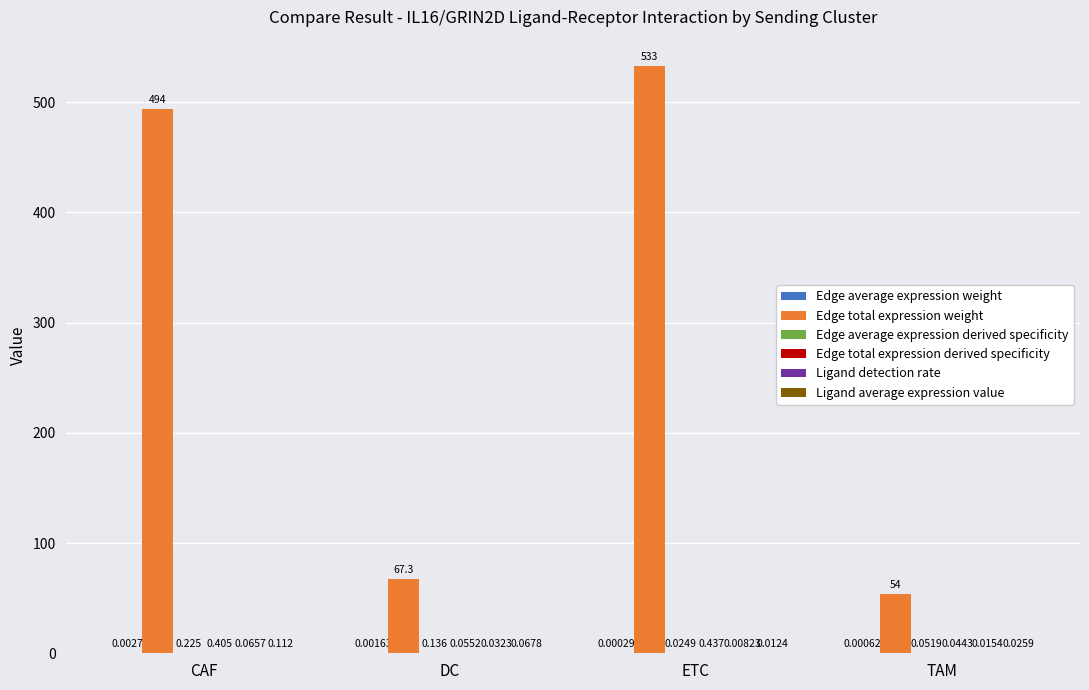

Which category has the highest value across all series?

ETC